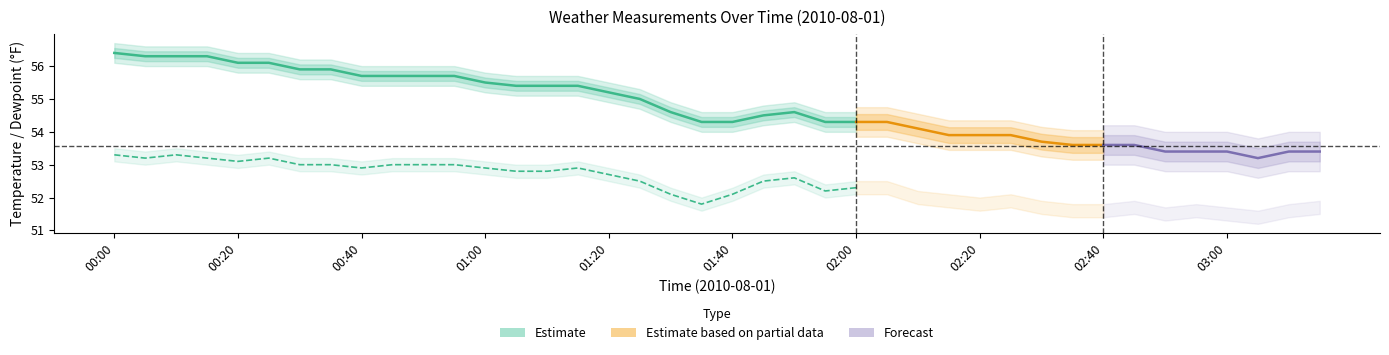

True or false: WindSpeedMPH and WindSpeedGustMPH intersect in this chart.

False